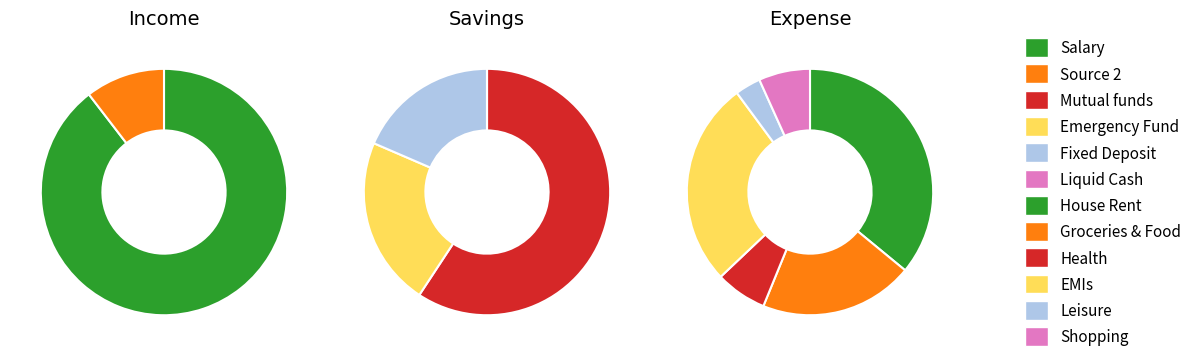

What is the majority slice?

Salary